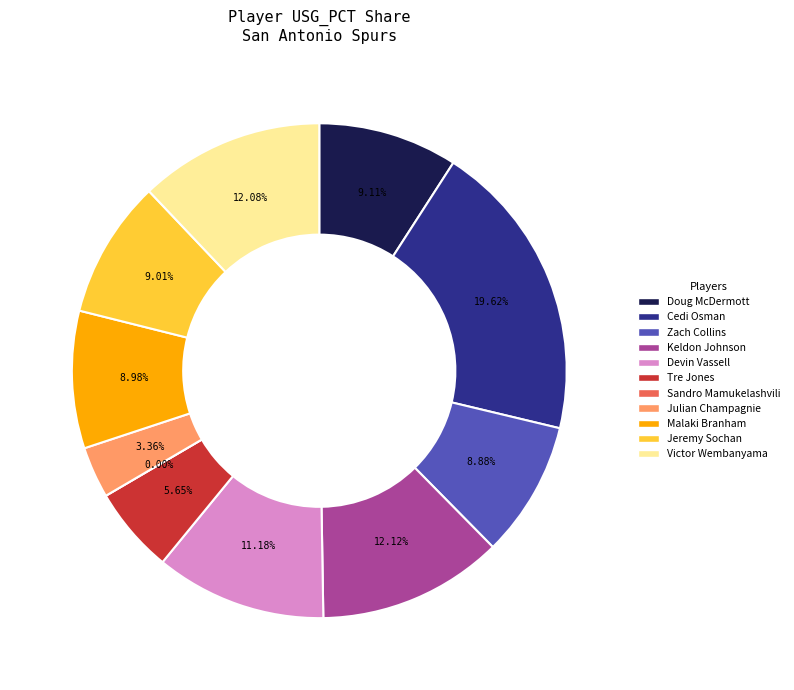

What is the total percentage of Keldon Johnson and Victor Wembanyama?

24.2%